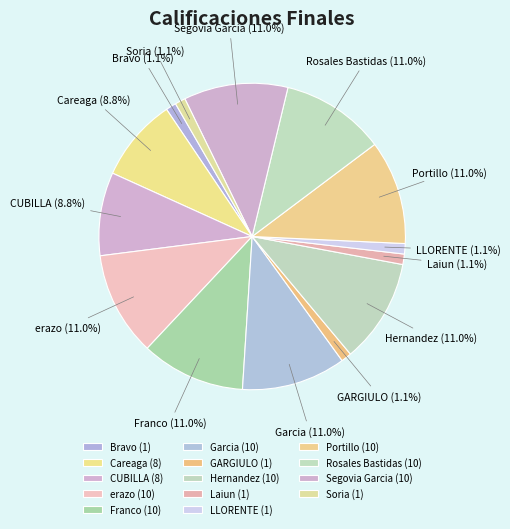

The Careaga slice represents 9% of the pie. True or false?

True